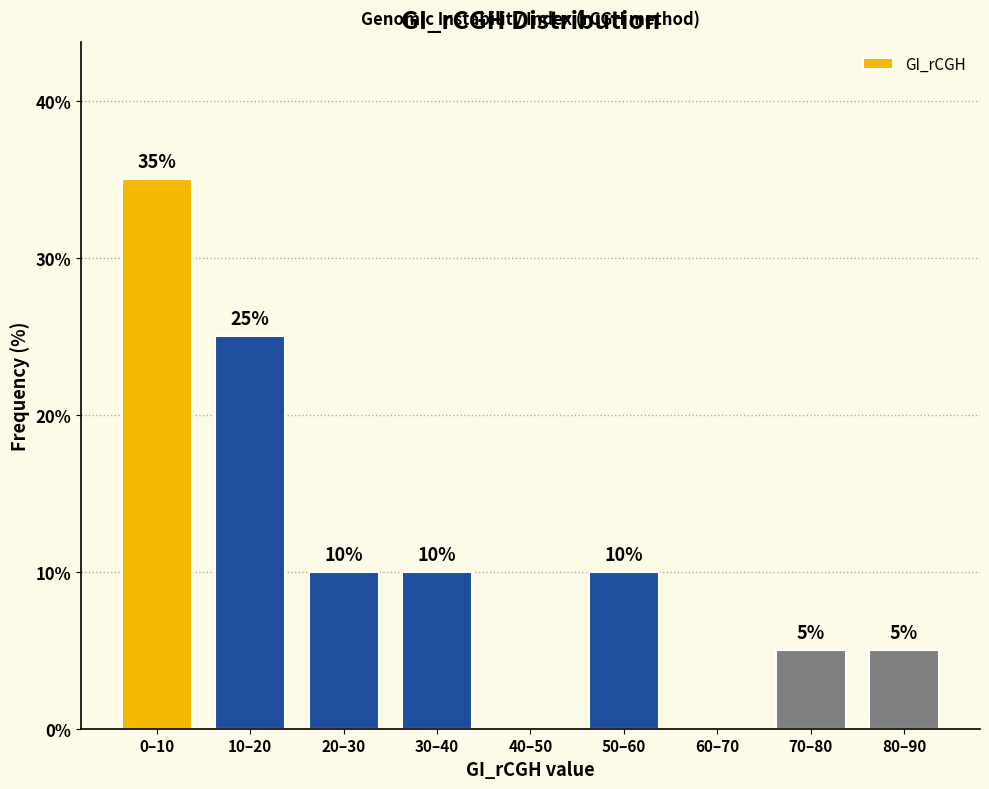

Reading left to right, extract all data points from this chart.

0–10=35	10–20=25	20–30=10	30–40=10	40–50=0	50–60=10	60–70=0	70–80=5	80–90=5